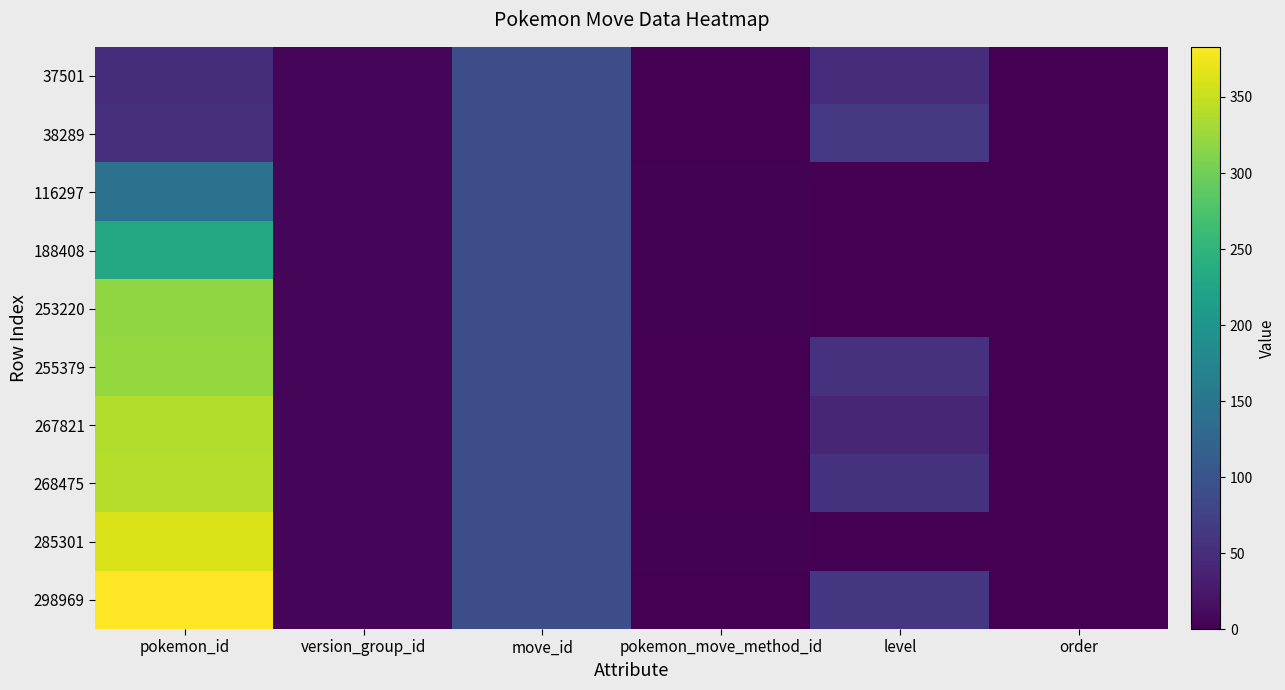

Which has a higher value, pokemon_id or level?

pokemon_id